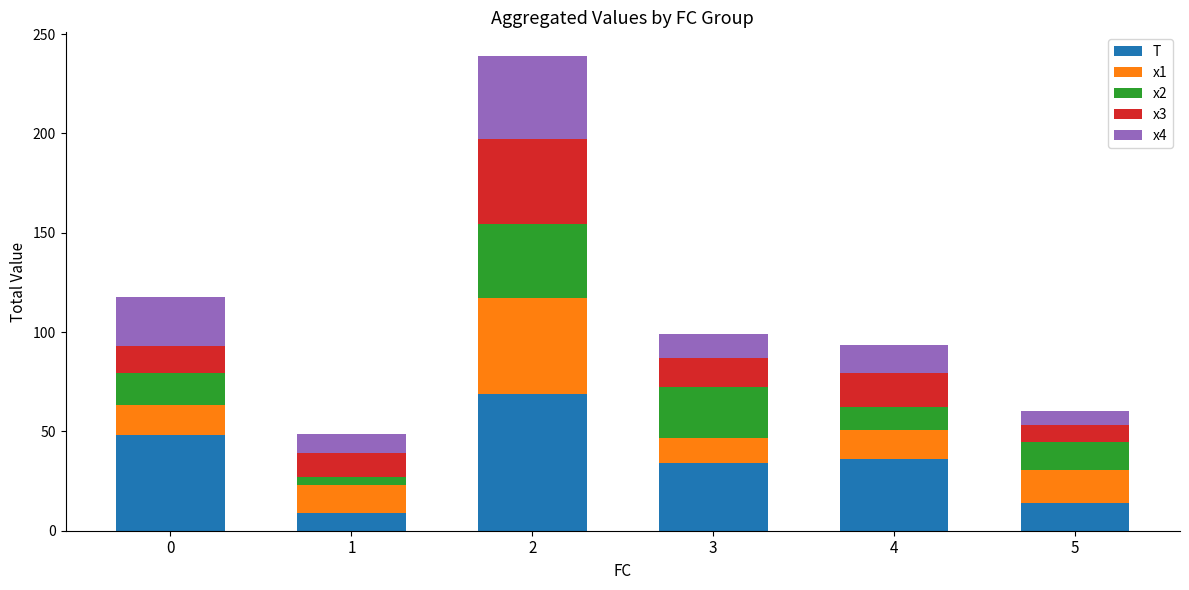

The value of T at 1 is 9.0. True or false?

True